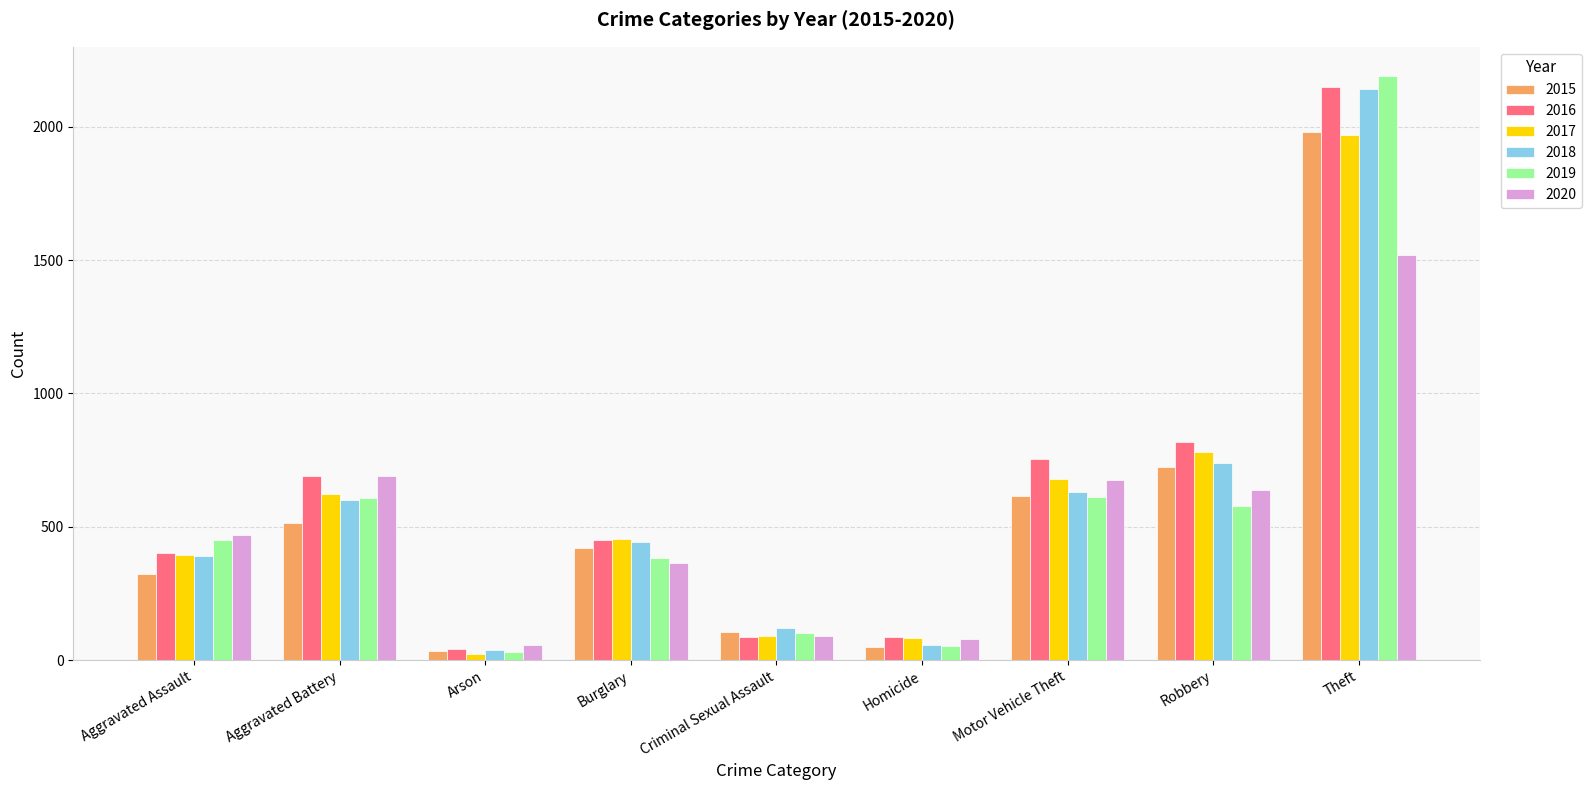

The value of 2017 at Burglary is 453. True or false?

True